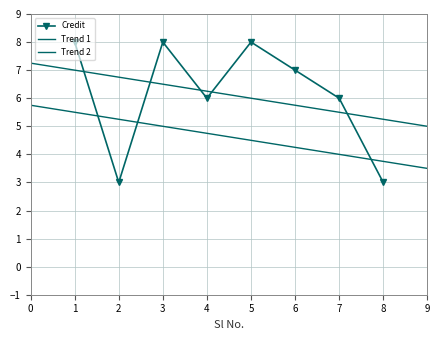

What is the minimum value shown in the chart?

3